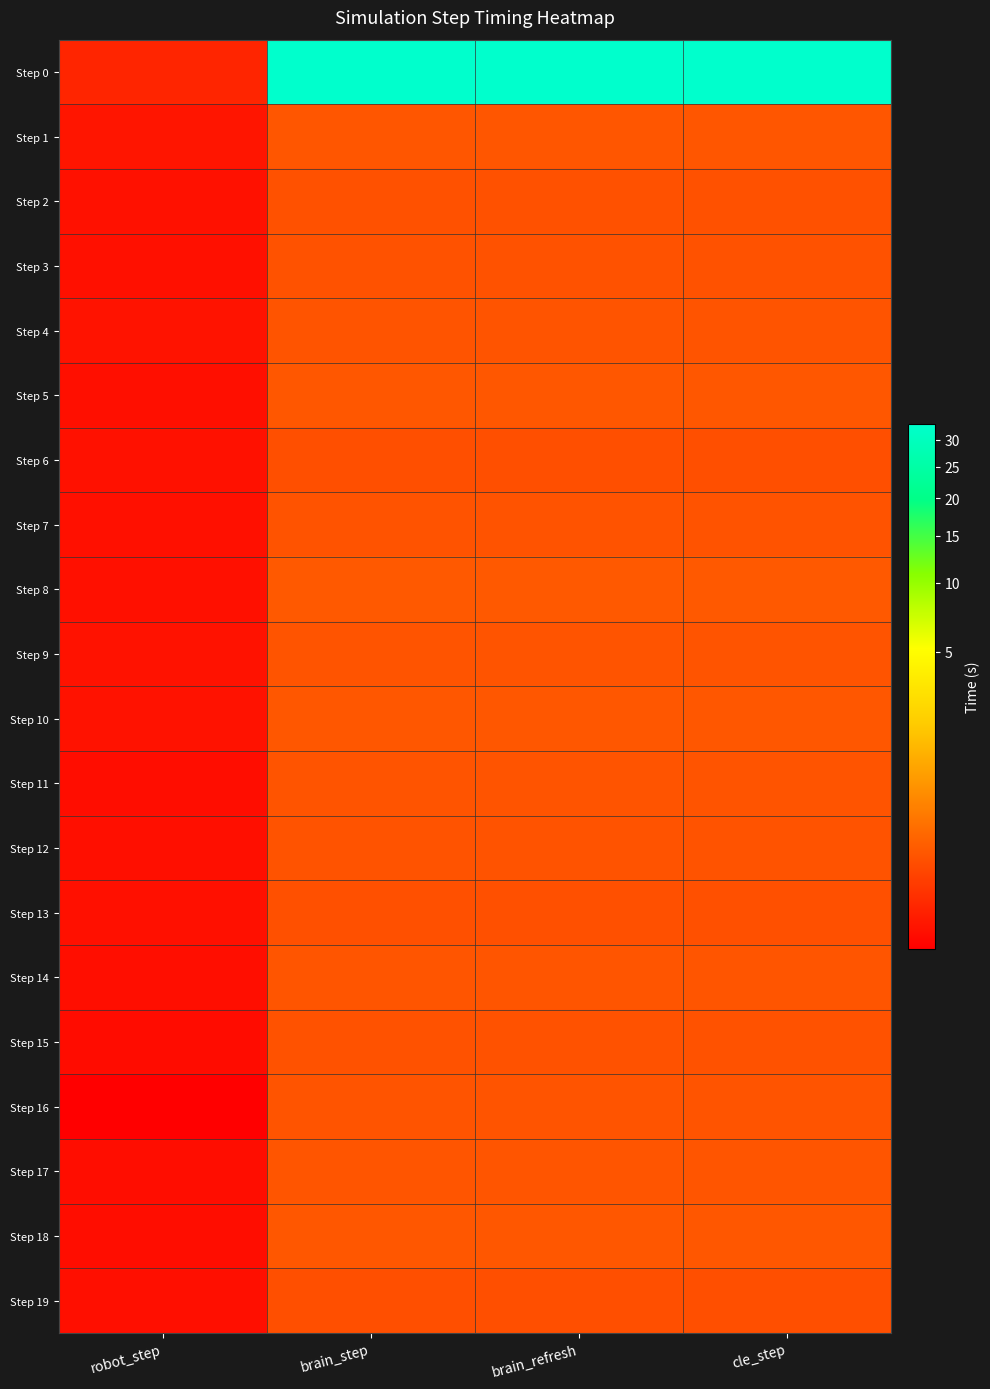

Reading left to right, transcribe all the data shown in this chart.

Step 0: robot_step=0.0	brain_step=33.3	brain_refresh=33.3	cle_step=33.3
Step 1: robot_step=0.0	brain_step=0.1	brain_refresh=0.1	cle_step=0.1
Step 2: robot_step=0.0	brain_step=0.1	brain_refresh=0.1	cle_step=0.1
Step 3: robot_step=0.0	brain_step=0.1	brain_refresh=0.1	cle_step=0.1
Step 4: robot_step=0.0	brain_step=0.1	brain_refresh=0.1	cle_step=0.1
Step 5: robot_step=0.0	brain_step=0.1	brain_refresh=0.1	cle_step=0.1
Step 6: robot_step=0.0	brain_step=0.1	brain_refresh=0.1	cle_step=0.1
Step 7: robot_step=0.0	brain_step=0.1	brain_refresh=0.1	cle_step=0.1
Step 8: robot_step=0.0	brain_step=0.1	brain_refresh=0.1	cle_step=0.1
Step 9: robot_step=0.0	brain_step=0.1	brain_refresh=0.1	cle_step=0.1
Step 10: robot_step=0.0	brain_step=0.1	brain_refresh=0.1	cle_step=0.1
Step 11: robot_step=0.0	brain_step=0.1	brain_refresh=0.1	cle_step=0.1
Step 12: robot_step=0.0	brain_step=0.1	brain_refresh=0.1	cle_step=0.1
Step 13: robot_step=0.0	brain_step=0.1	brain_refresh=0.1	cle_step=0.1
Step 14: robot_step=0.0	brain_step=0.1	brain_refresh=0.1	cle_step=0.1
Step 15: robot_step=0.0	brain_step=0.1	brain_refresh=0.1	cle_step=0.1
Step 16: robot_step=0.0	brain_step=0.1	brain_refresh=0.1	cle_step=0.1
Step 17: robot_step=0.0	brain_step=0.1	brain_refresh=0.1	cle_step=0.1
Step 18: robot_step=0.0	brain_step=0.1	brain_refresh=0.1	cle_step=0.1
Step 19: robot_step=0.0	brain_step=0.1	brain_refresh=0.1	cle_step=0.1